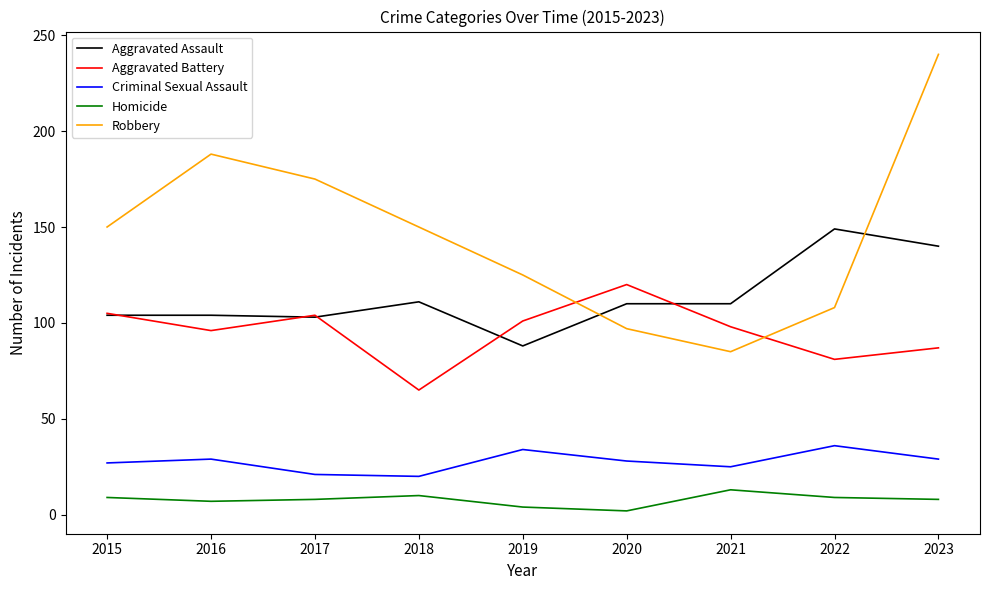

Which category has the highest value across all series?

2023